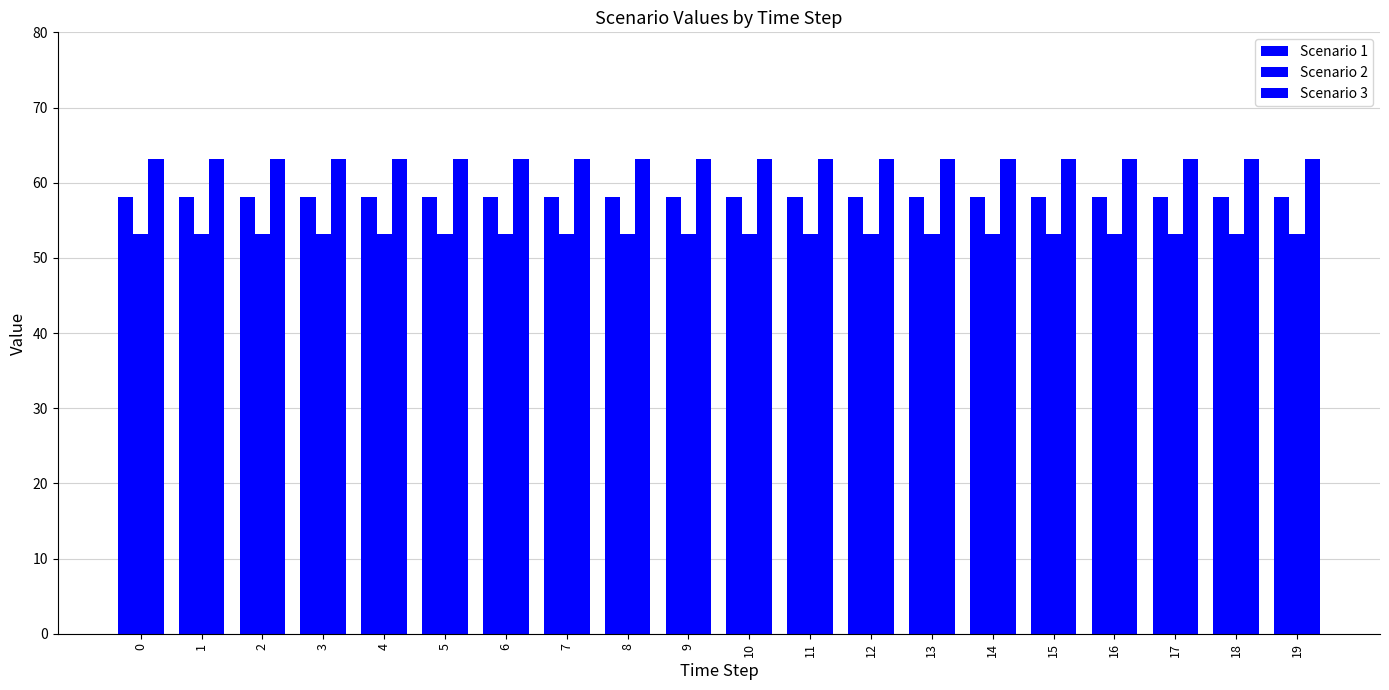

Rank the series at 16 from highest to lowest value.

Scenario 3, Scenario 1, Scenario 2